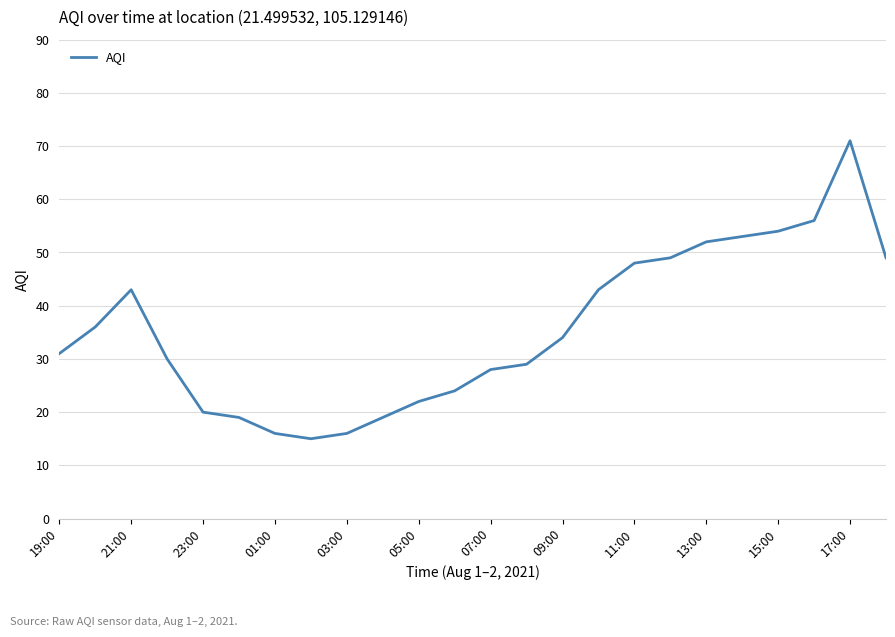

What is the difference between the maximum and minimum values?

56